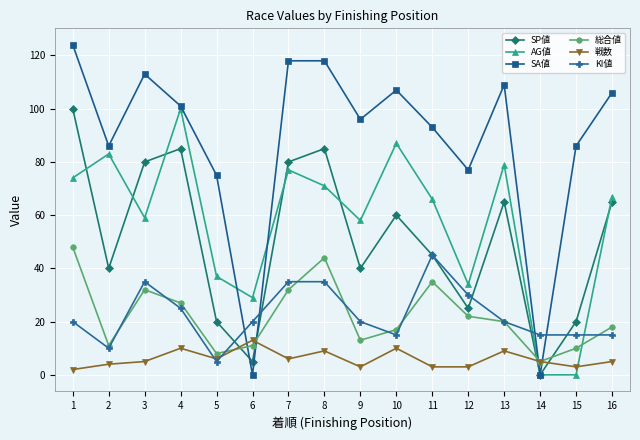

How many series are shown in this chart?

6